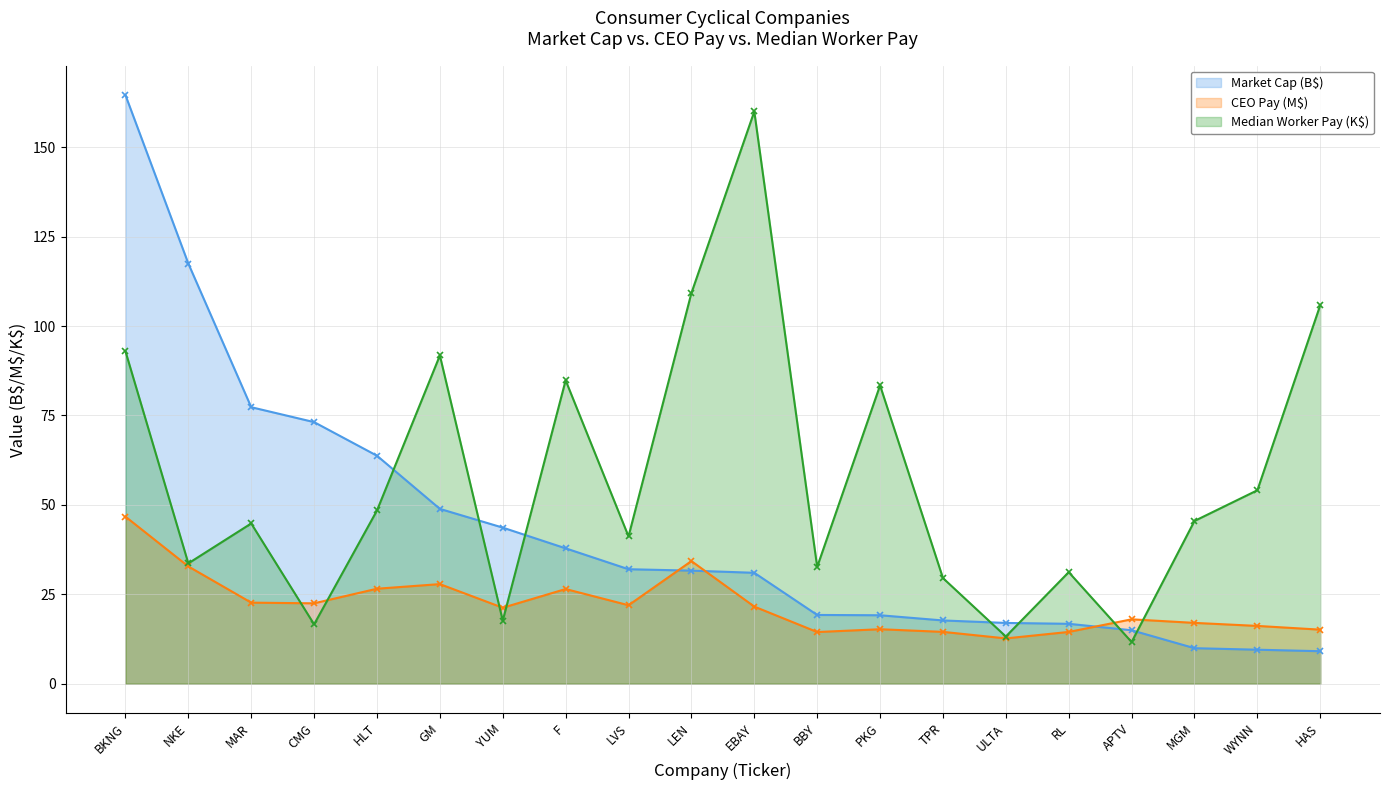

What is the label of the 19th point from the left?

WYNN